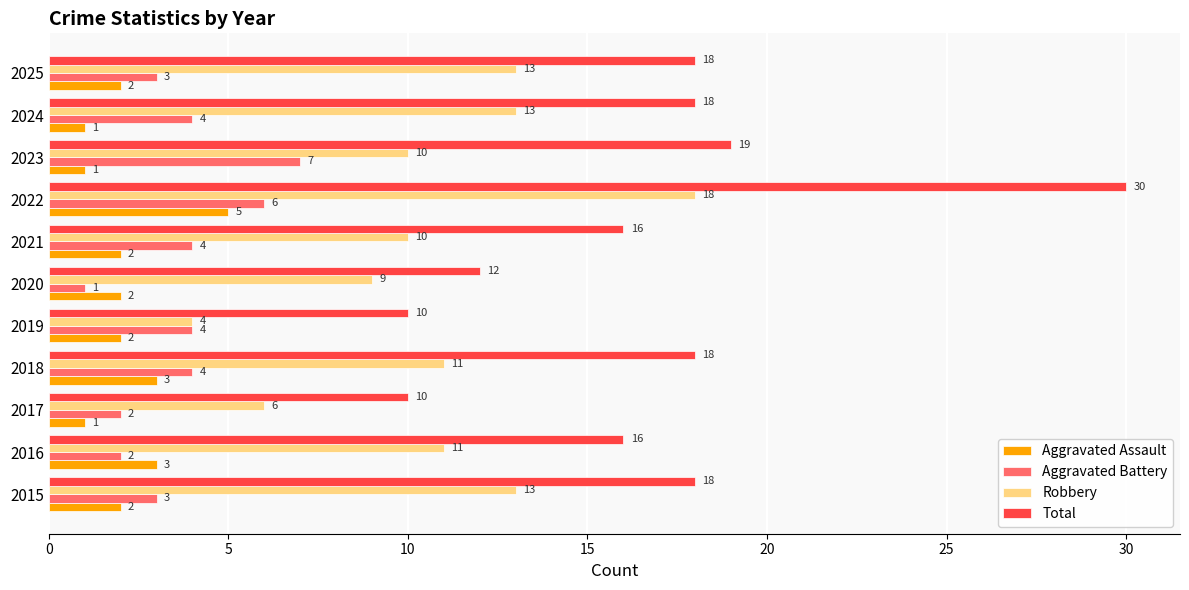

At 2017, list the series in order from largest to smallest.

Total, Robbery, Aggravated Battery, Aggravated Assault